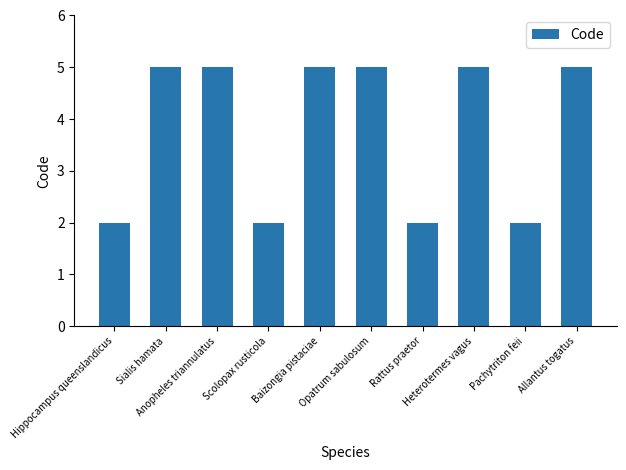

What is the difference between the second highest and minimum values?

3